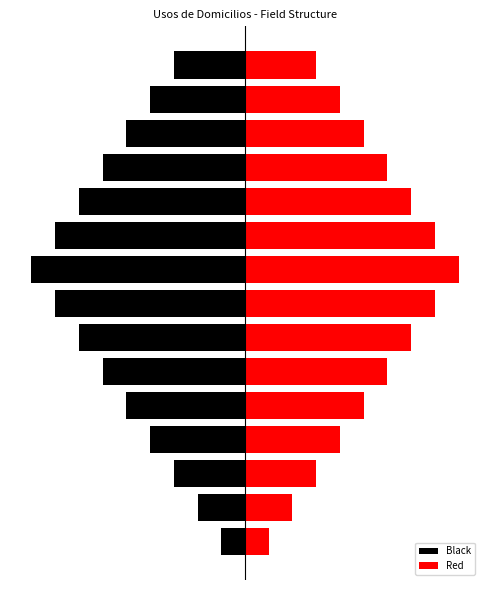

Which series changed the most between 4 and 11?

Black